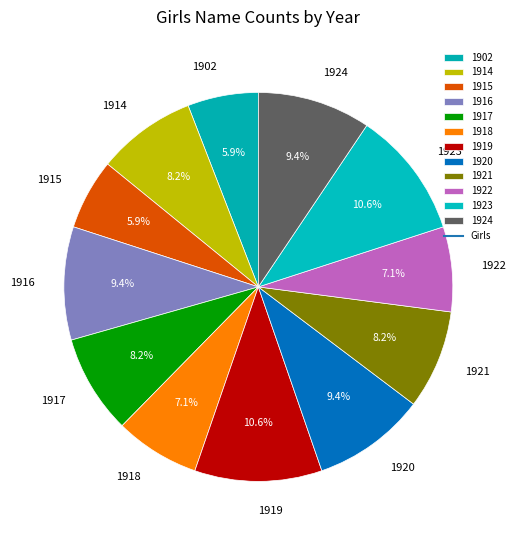

Combined, do 1917 and 1922 account for over 50%?

No